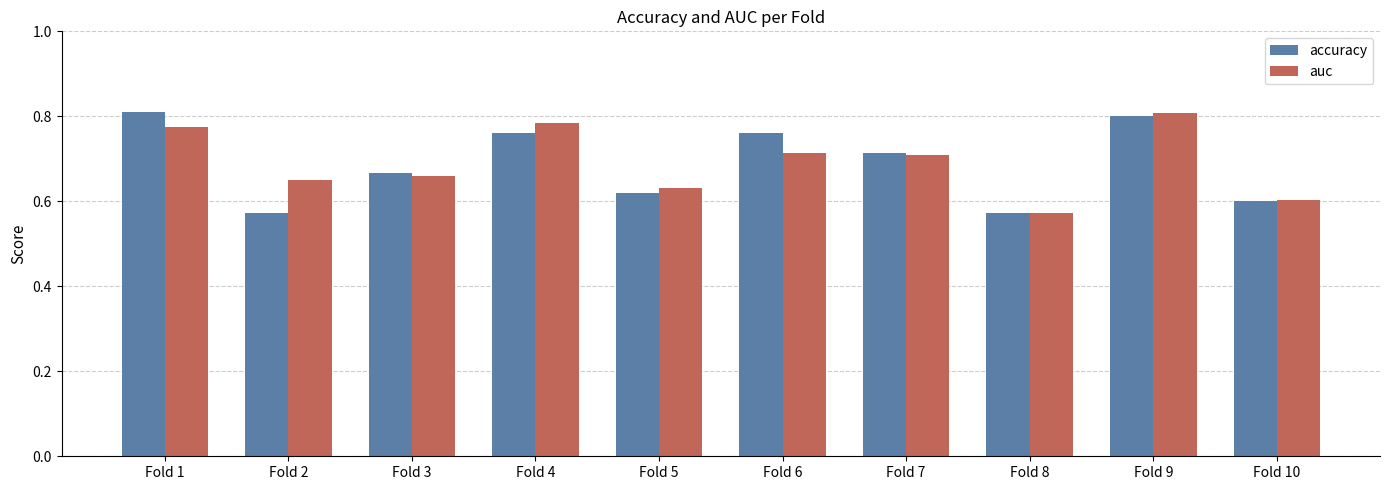

Rank the series at Fold 6 from lowest to highest value.

auc, accuracy